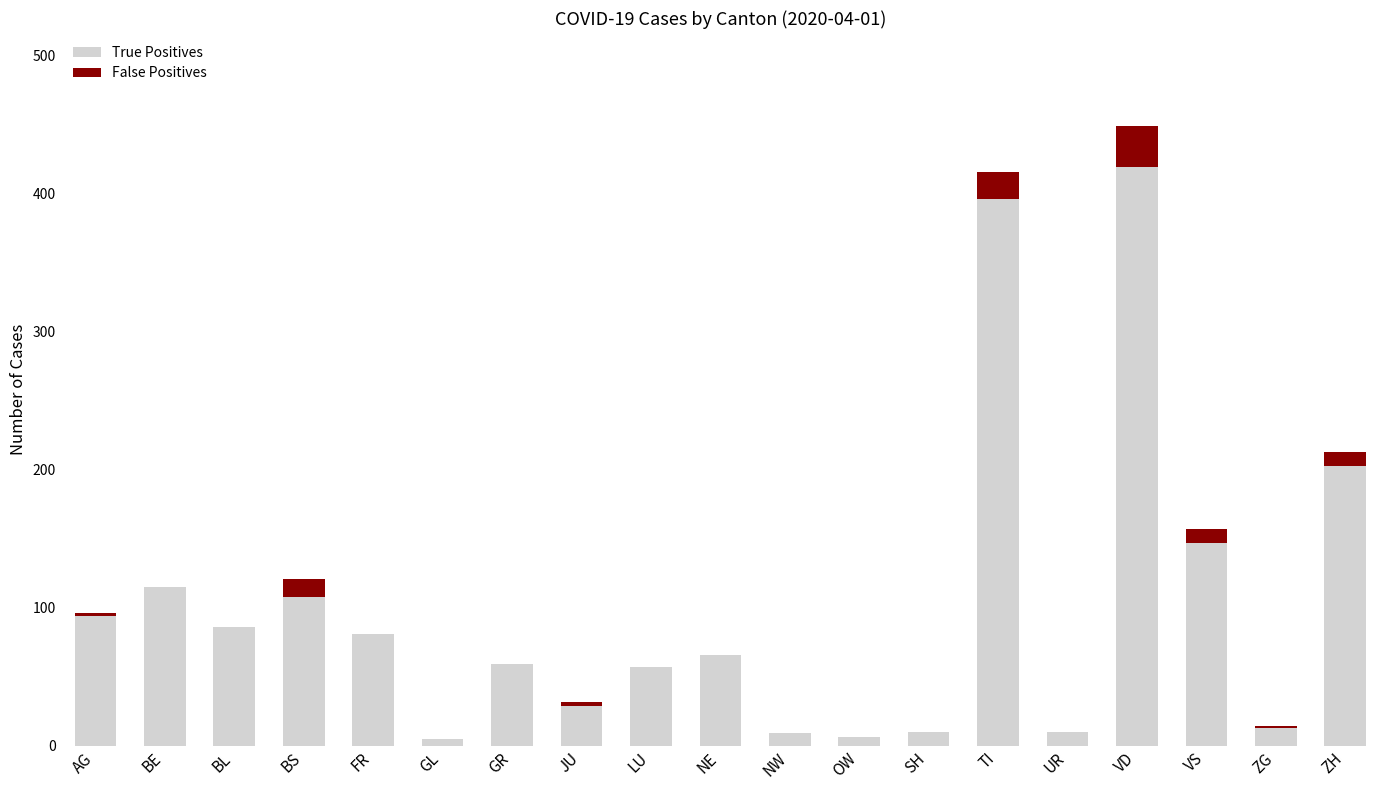

What is the sum of all True Positives values?

1913